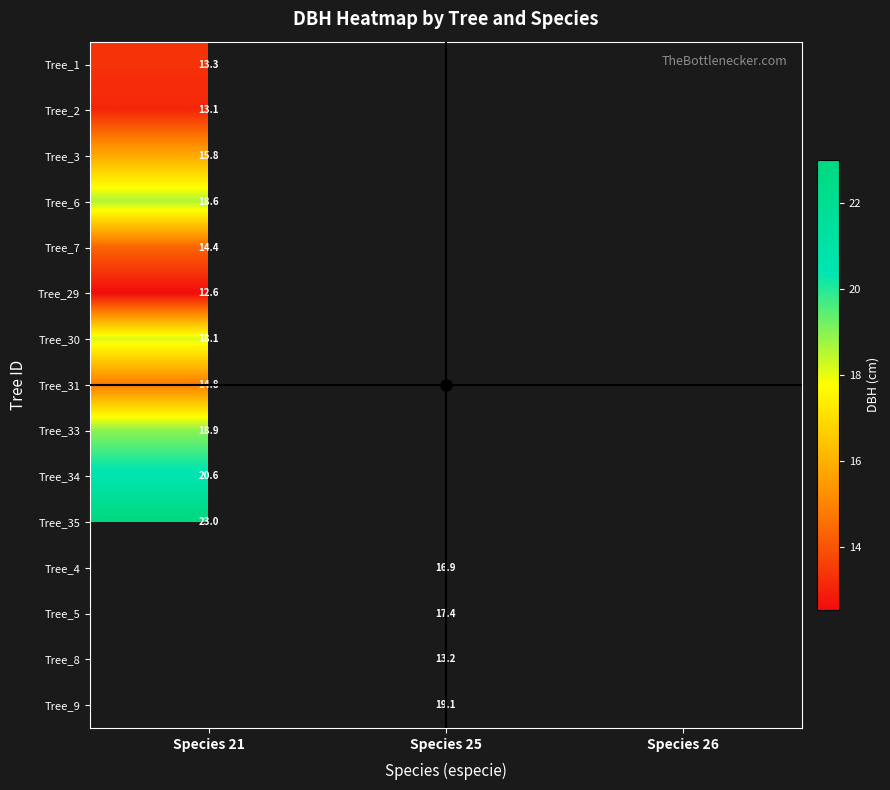

What is the spread (max minus min) of values at Species 21?

10.4